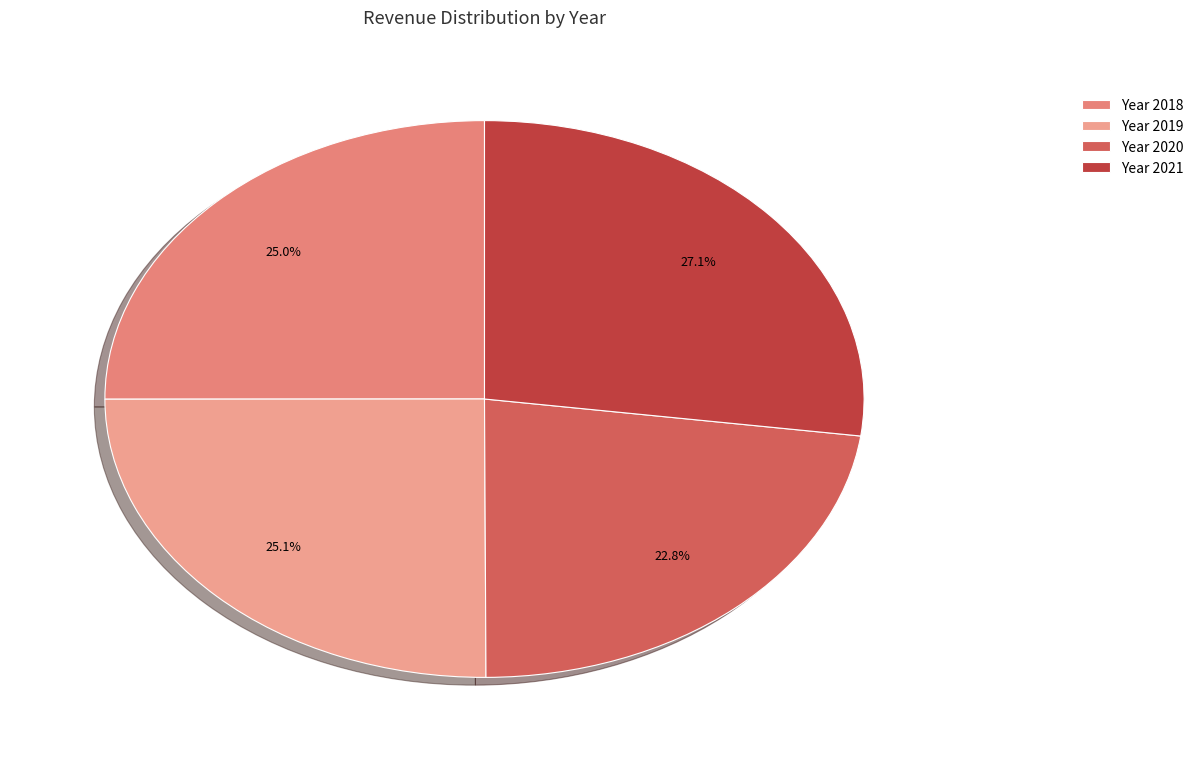

How many segments does this pie chart have?

4